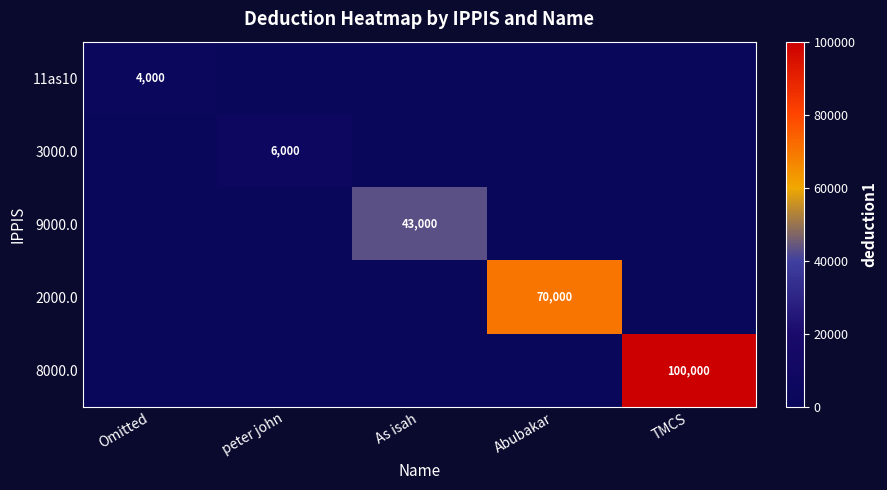

Which series changed the most between Omitted and peter john?

3000.0